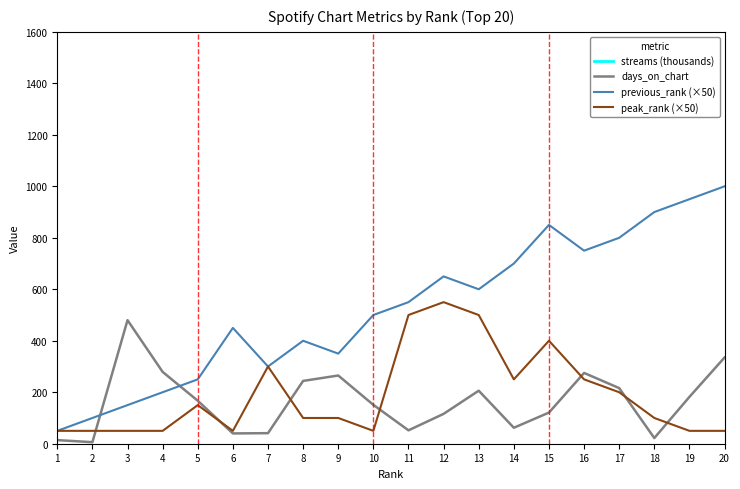

How many data points in previous_rank (×50) are less than 550?

10